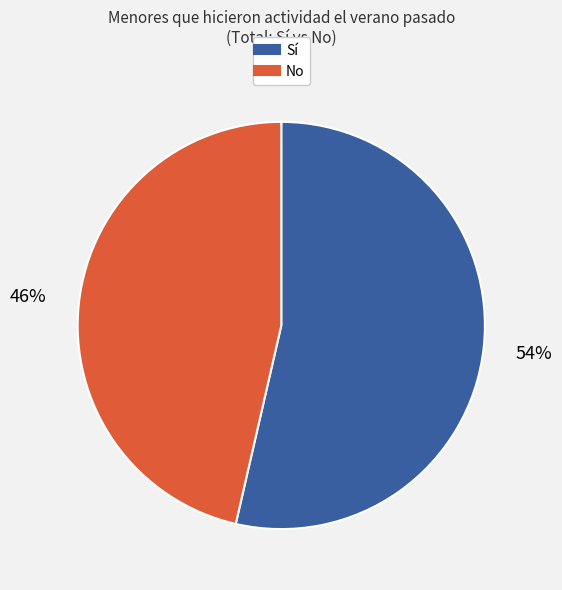

To the nearest percent, what is the average slice percentage?

50%